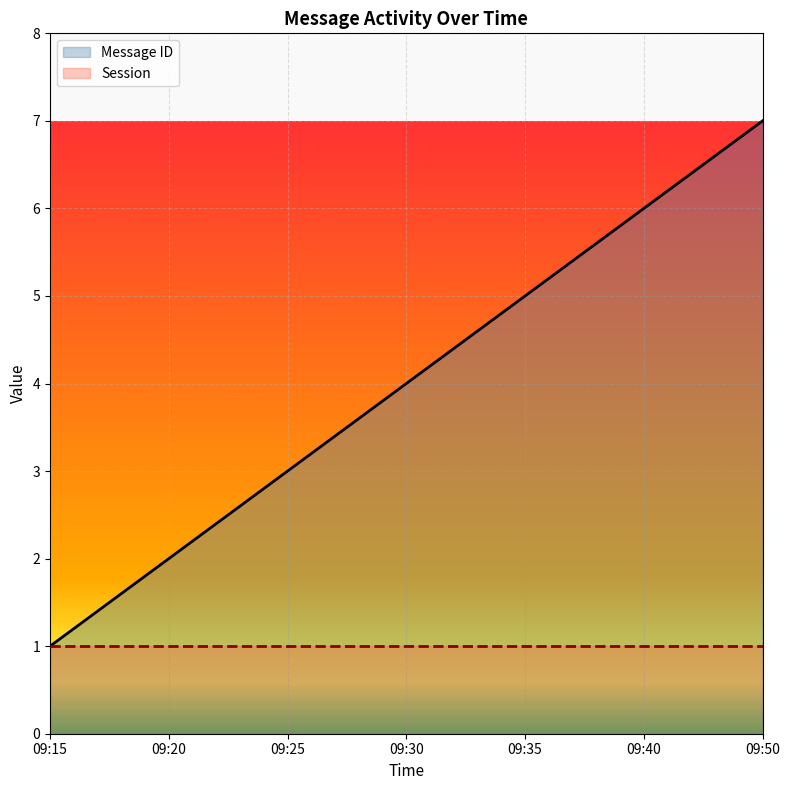

At which category does the chart reach its peak across all series?

09:50